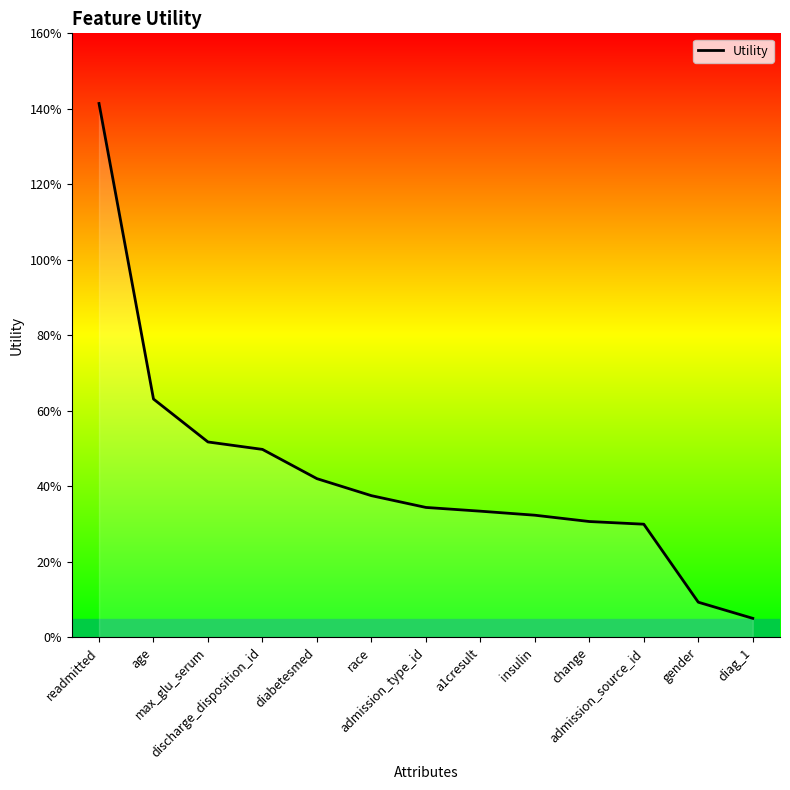

Does the chart display data point markers on the line(s)?

No